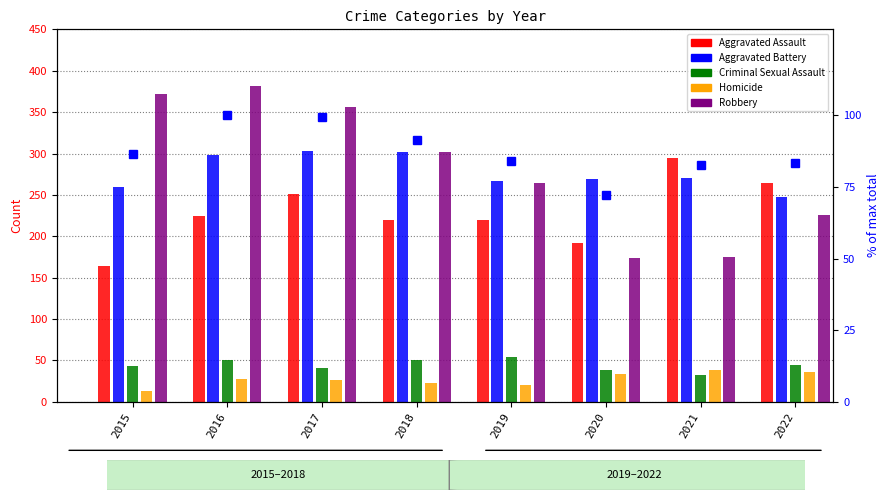

Reading left to right, list all the values displayed in this chart.

Aggravated Assault: 2015=164.0	2016=225.0	2017=251.0	2018=220.0	2019=220.0	2020=192.0	2021=295.0	2022=264.0
Aggravated Battery: 2015=260.0	2016=298.0	2017=303.0	2018=302.0	2019=267.0	2020=269.0	2021=270.0	2022=248.0
Criminal Sexual Assault: 2015=43.0	2016=51.0	2017=41.0	2018=51.0	2019=54.0	2020=39.0	2021=33.0	2022=44.0
Homicide: 2015=13.0	2016=28.0	2017=27.0	2018=23.0	2019=21.0	2020=34.0	2021=38.0	2022=36.0
Robbery: 2015=372.0	2016=381.0	2017=356.0	2018=302.0	2019=264.0	2020=174.0	2021=175.0	2022=226.0
% of max total: 2015=86.7	2016=100.0	2017=99.5	2018=91.4	2019=84.0	2020=72.0	2021=82.5	2022=83.2